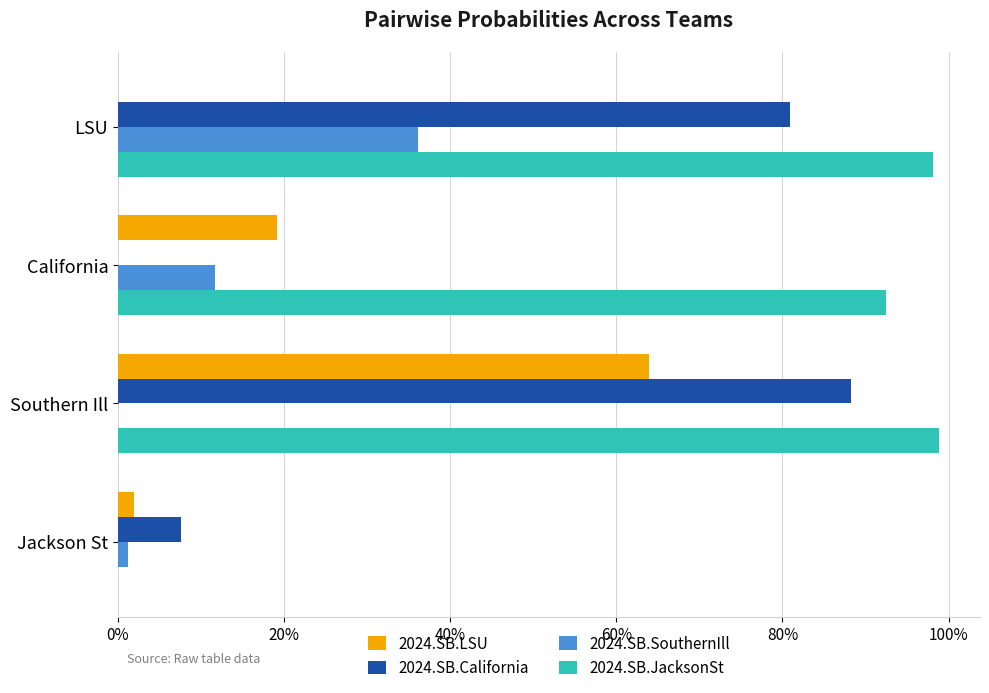

At which category is the sum across all series the highest?

Southern Ill